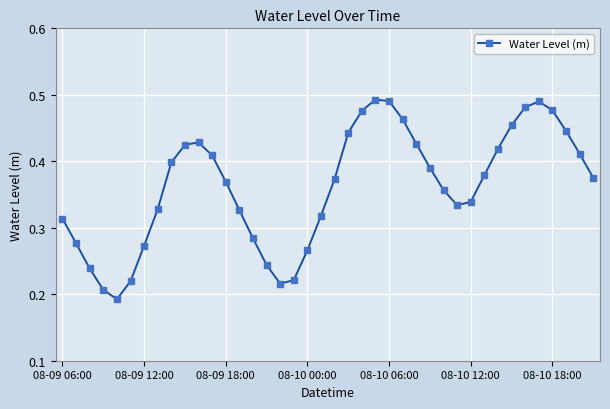

What is the sum of all values?

14.5